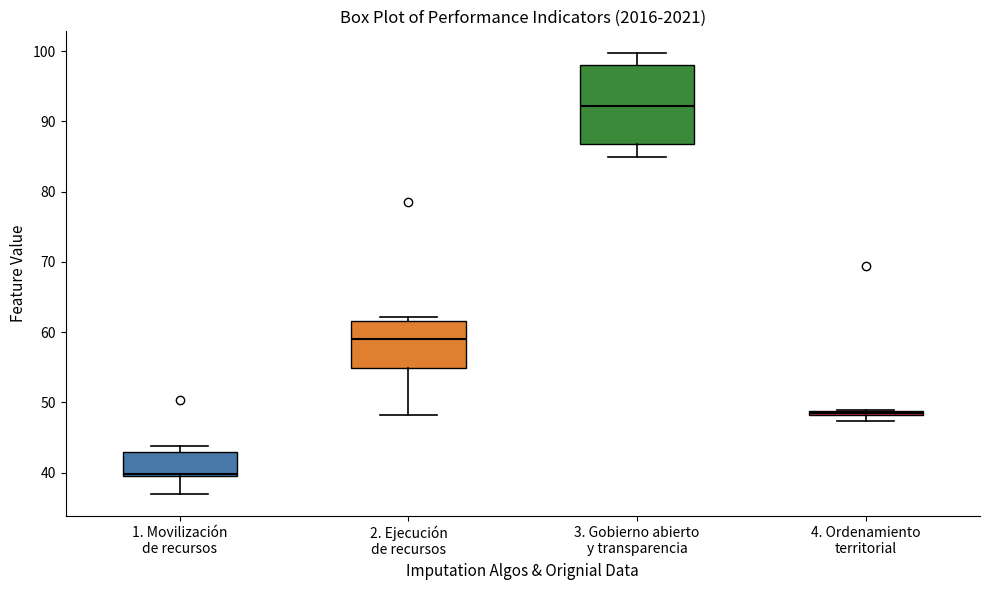

Which box is the tallest, from its lower edge to its upper edge?

3. Gobierno abierto y transparencia